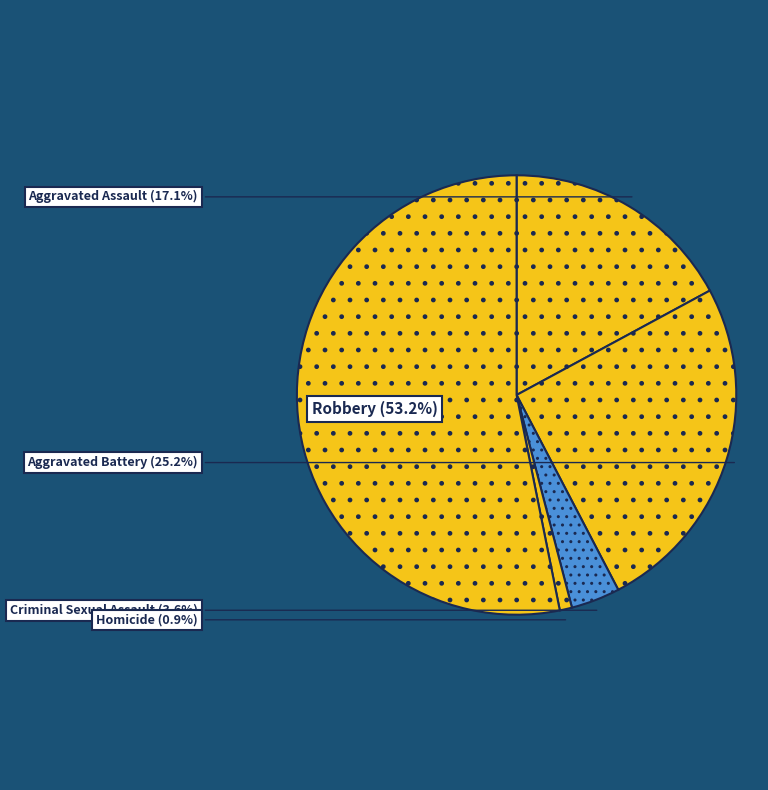

What percentage is the Criminal Sexual Assault slice, to the nearest percent?

4%